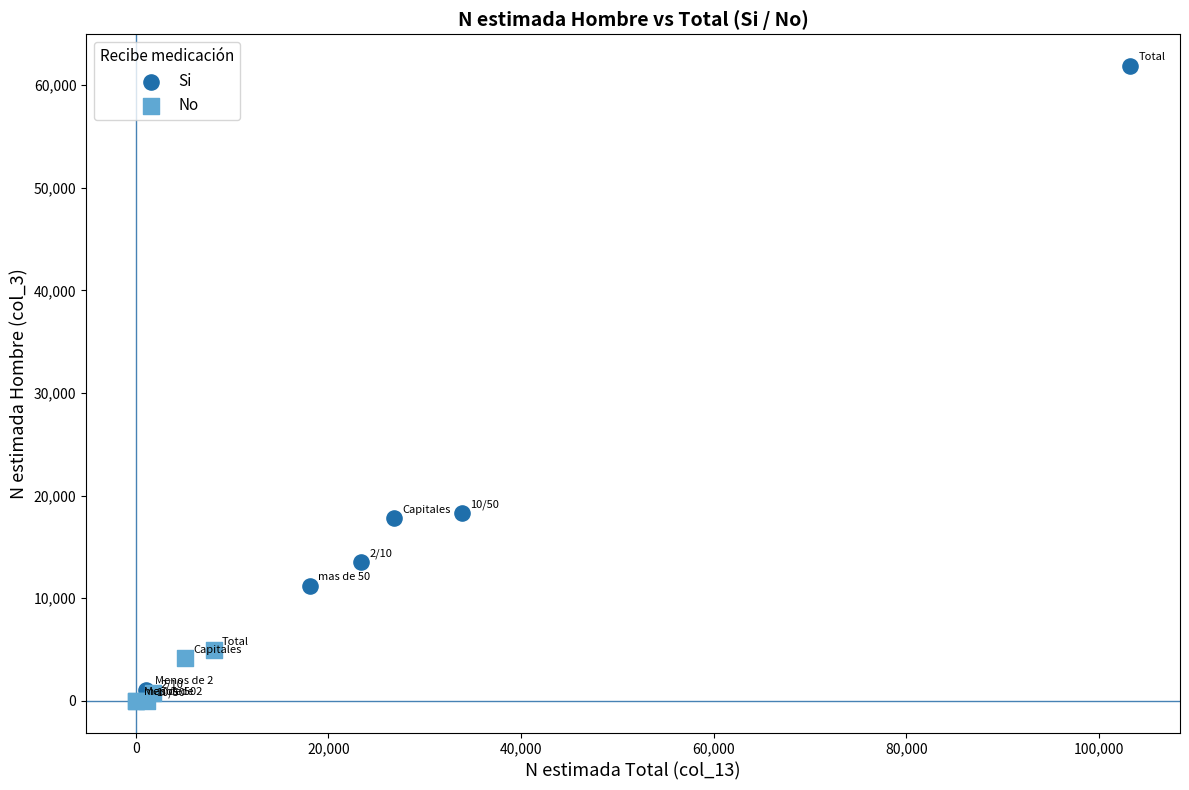

Which series reaches the maximum Y coordinate?

Si